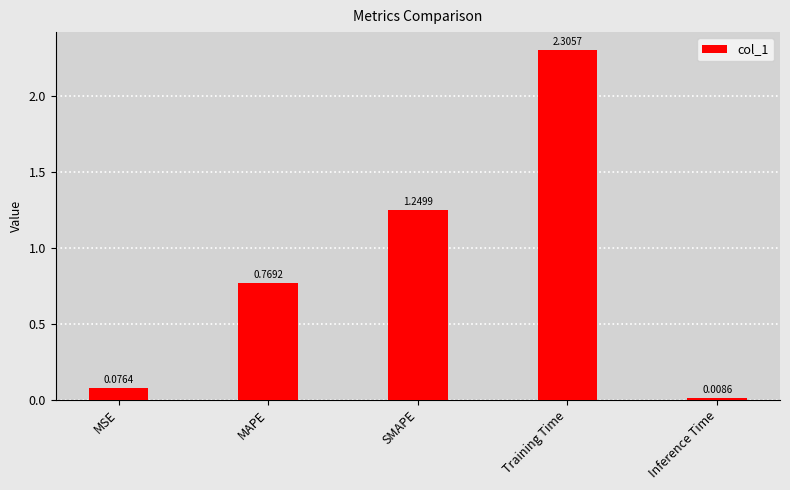

What is the ratio of the value at Training Time to the value at SMAPE?

1.8